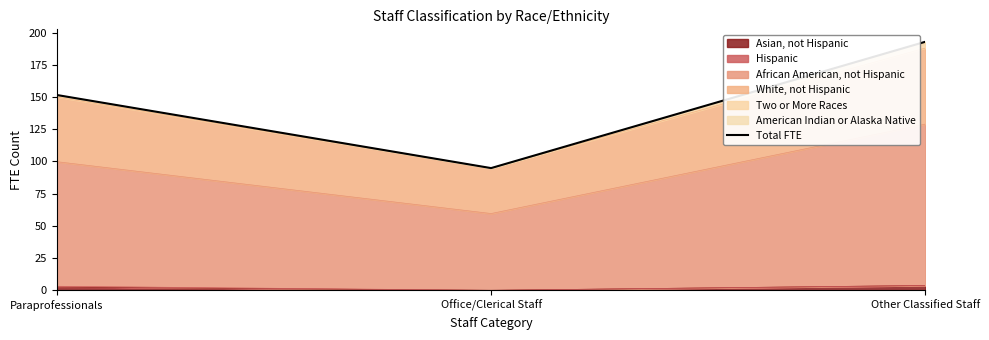

What is the sum of the values at Paraprofessionals and Other Classified Staff?

344.4